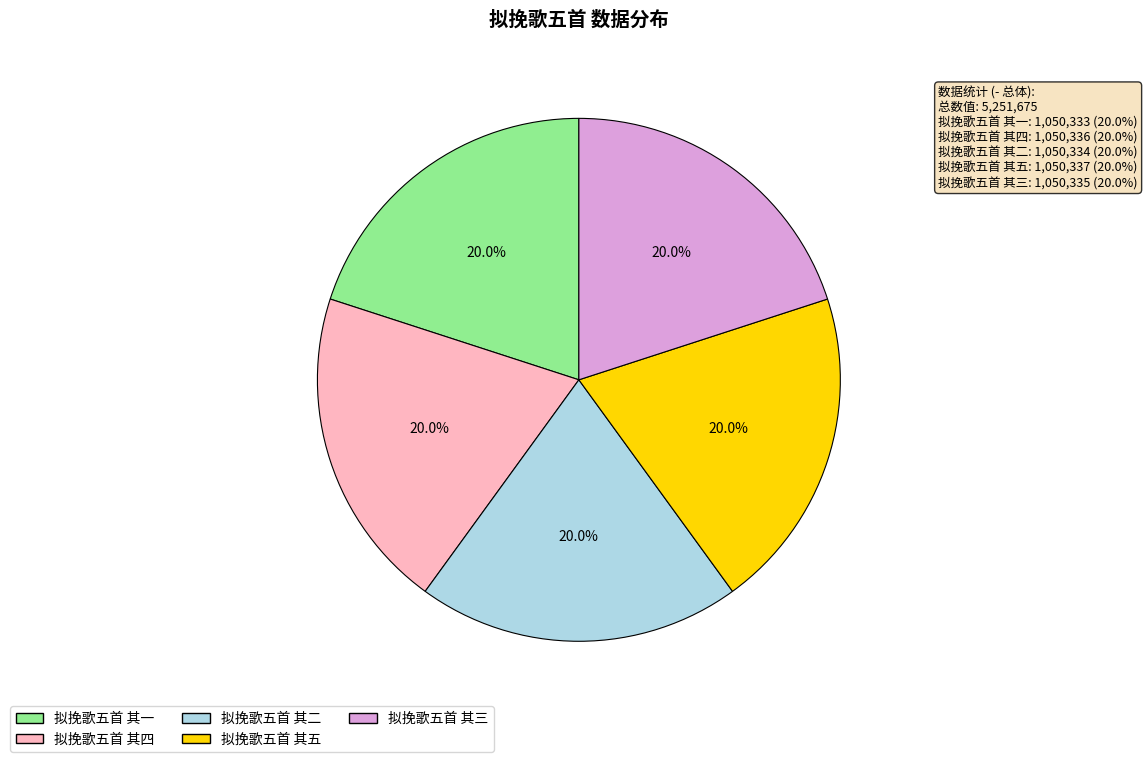

How many slices are in this pie chart?

5